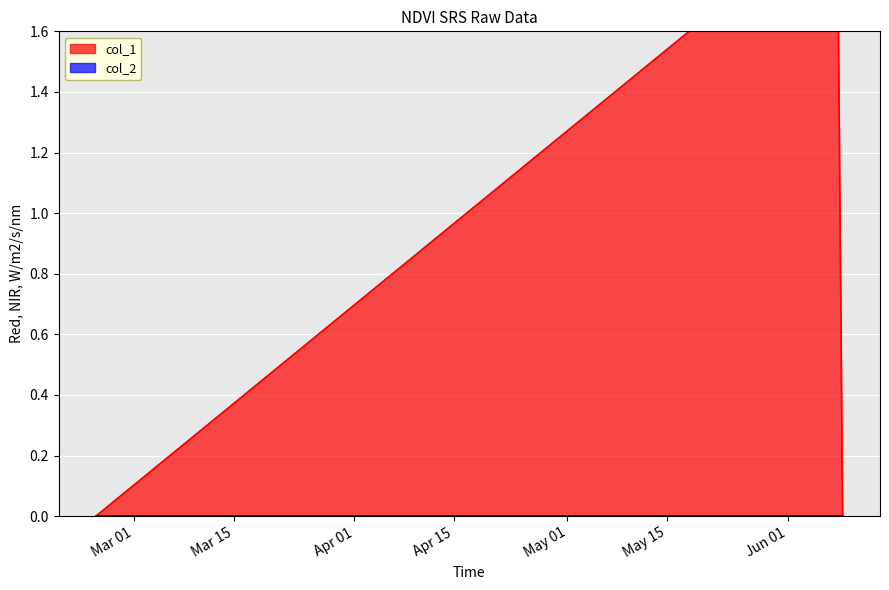

How many lines are shown in the chart?

1